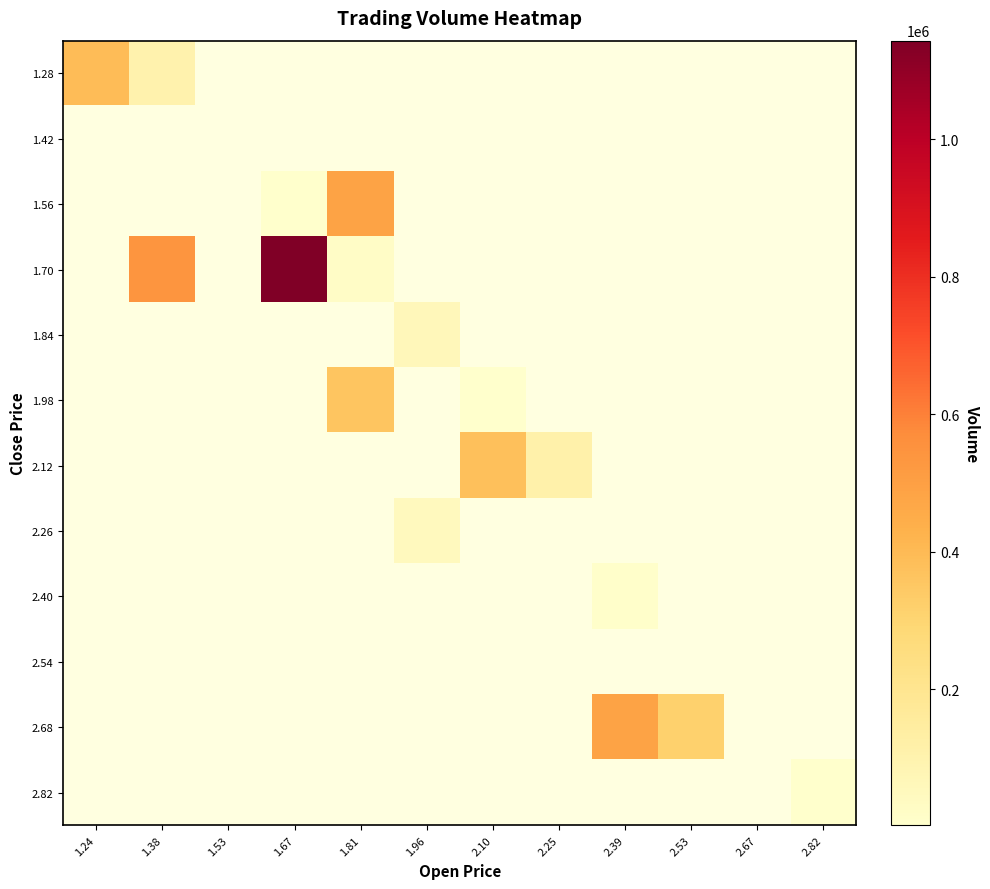

What is the highest value of the 1.28 series?

390000.0